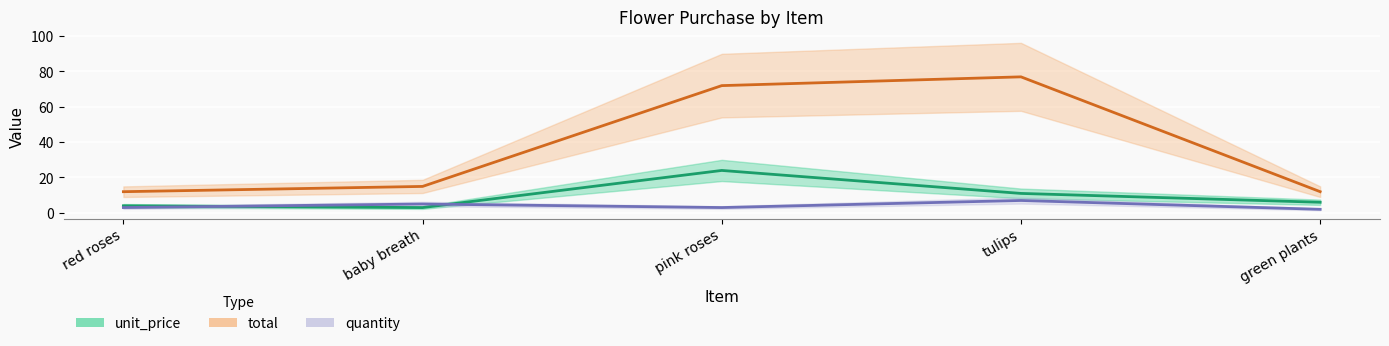

What is the difference between the maximum and second lowest values in the unit_price series?

20.0